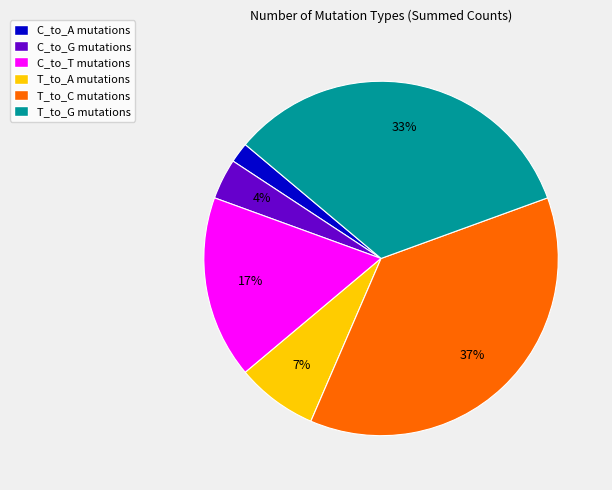

True or false: T_to_C accounts for 51% of the total.

False